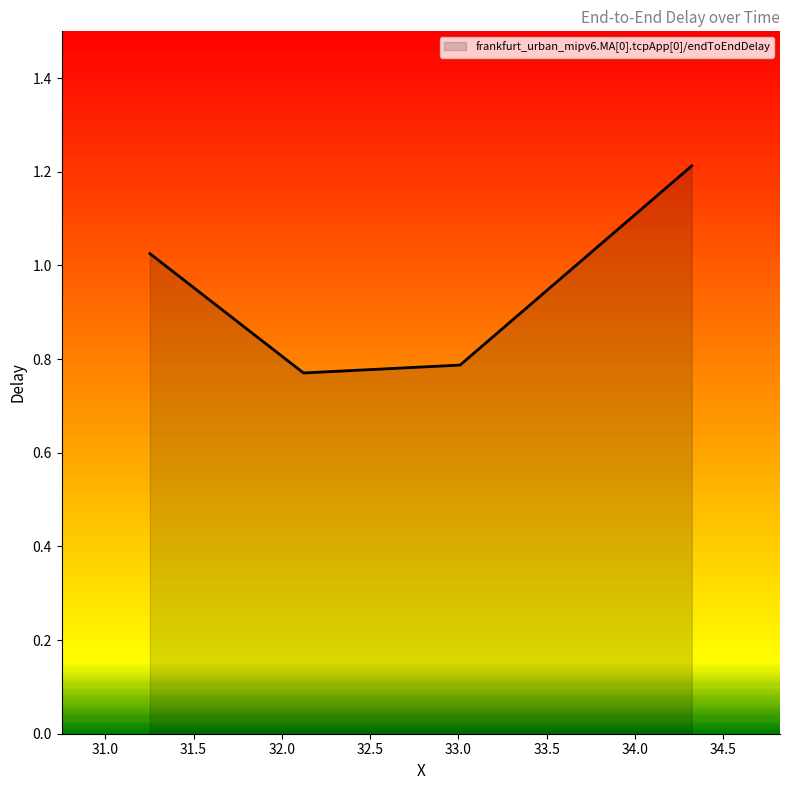

How many values are below 1?

2